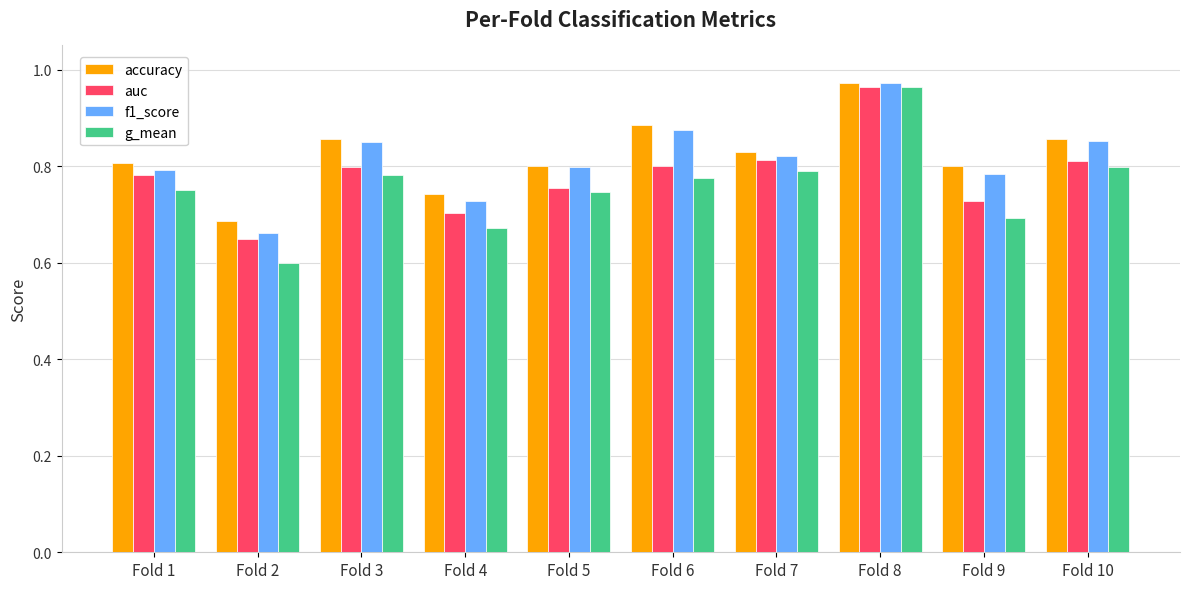

The auc series shows 1.2 at Fold 5. True or false?

False